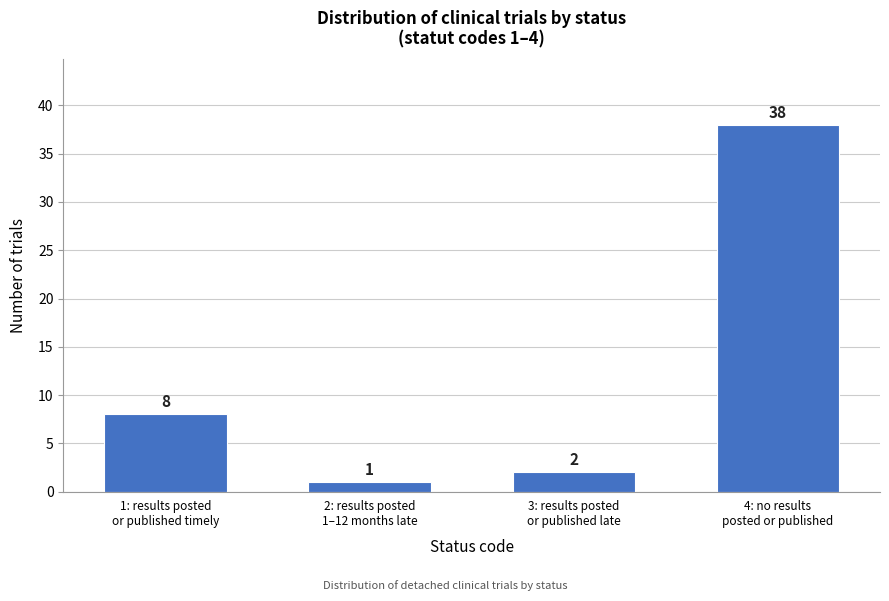

Reading left to right, extract all data points from this chart.

8	1	2	38